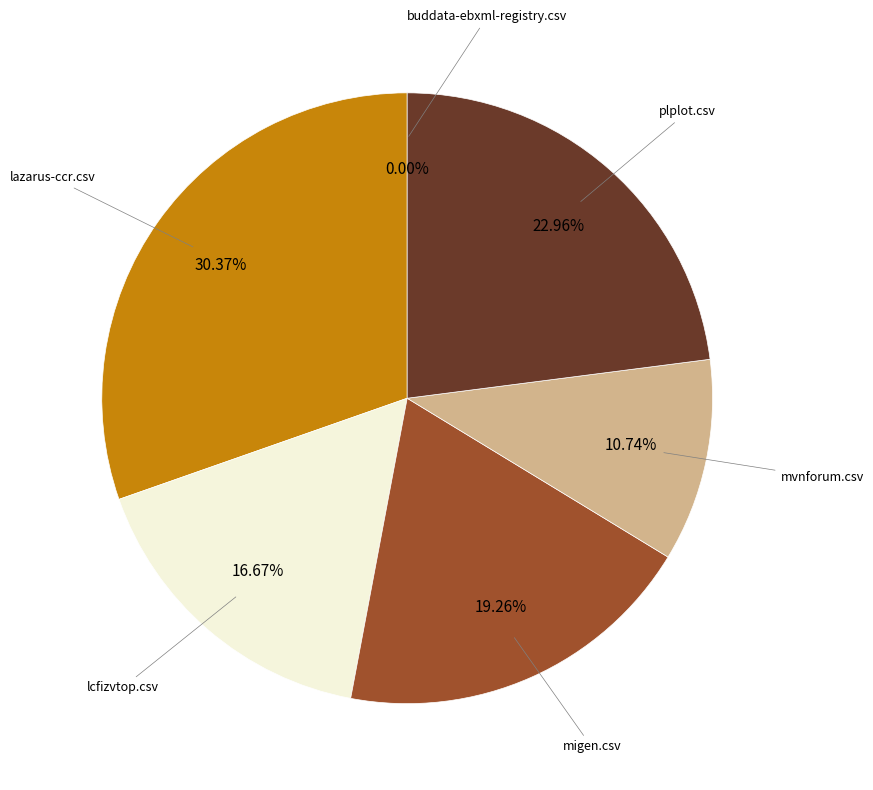

Count the number of slices in the pie.

6